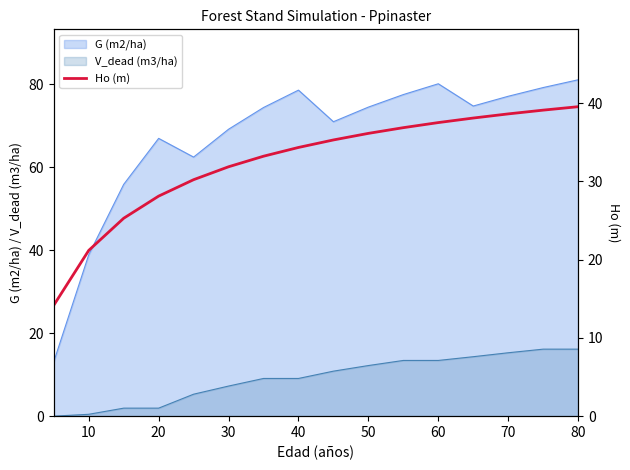

True or false: V_dead (m3/ha) and G (m2/ha) cross at least once.

False